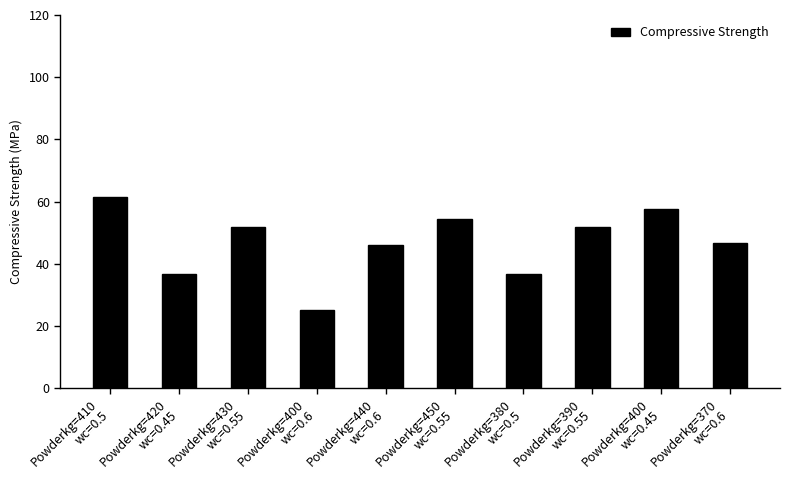

What position from the right is Powderkg=370
wc=0.6?

1